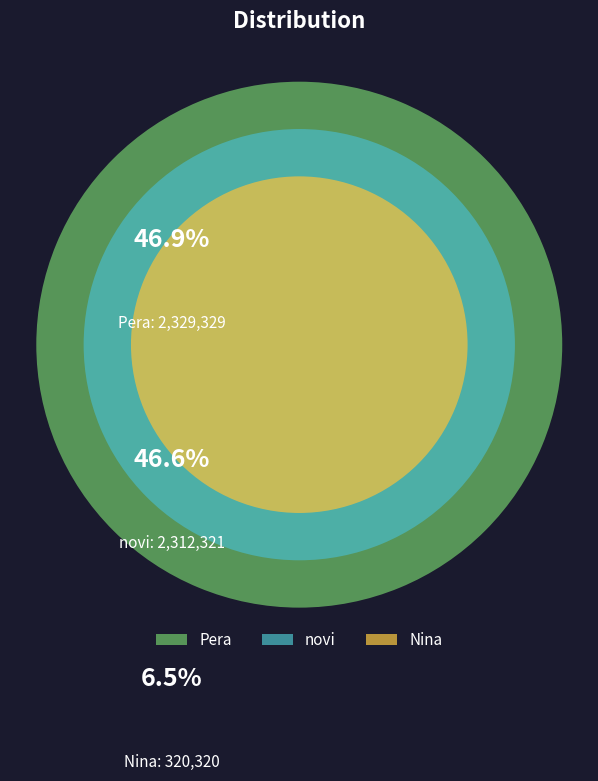

What portion of the pie excludes Nina?

93.5%